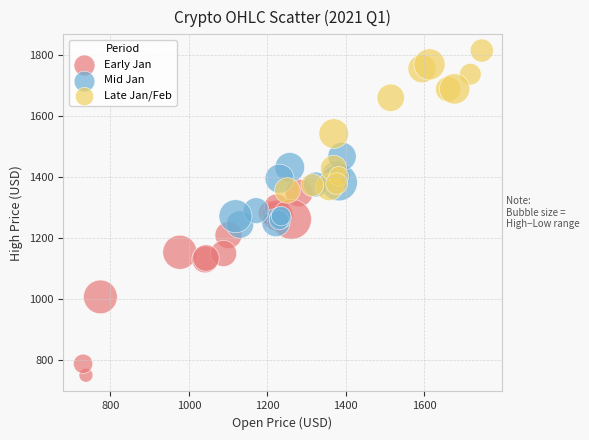

Which series reaches the minimum Y coordinate?

Early Jan